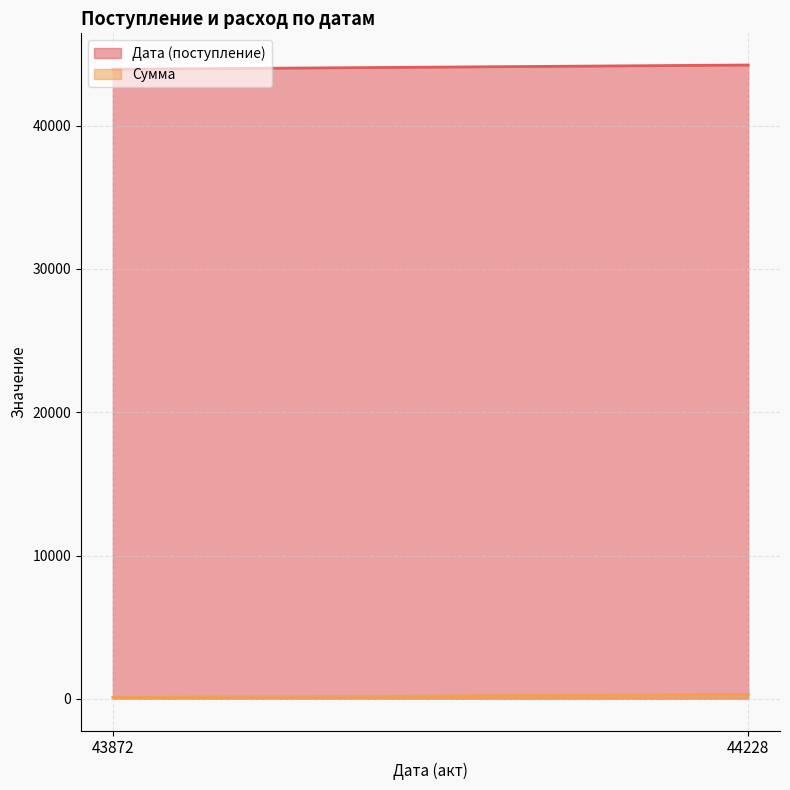

Is it true that Сумма equals 143 at 43872?

False